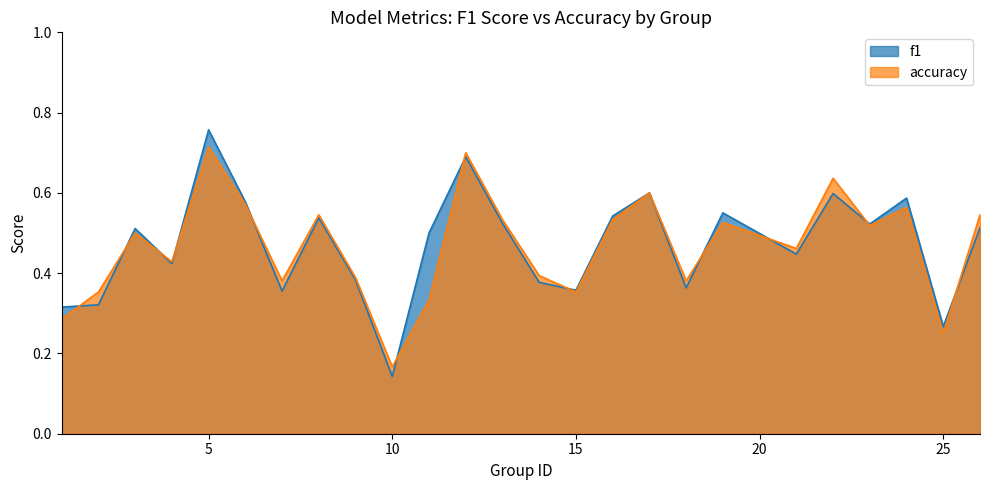

What is the value of the accuracy point at the 1st from the left?

0.3